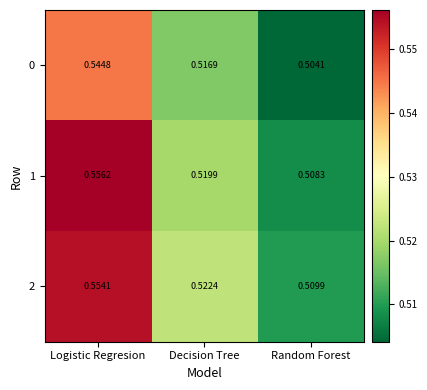

Which series has the largest range (max minus min)?

1